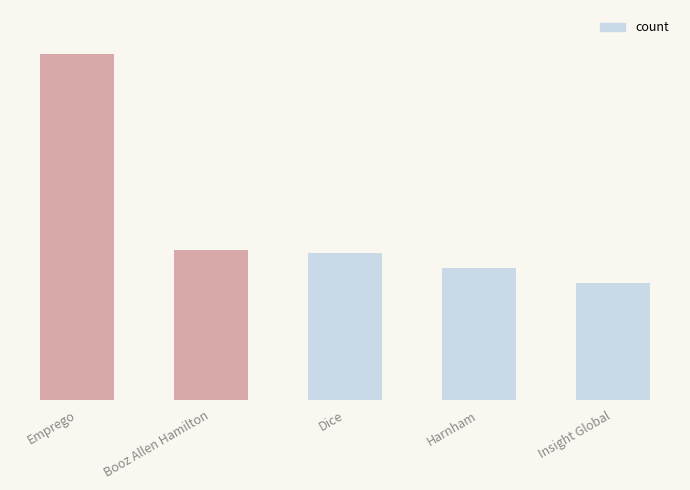

Is it true that the value at Emprego is 11024?

False